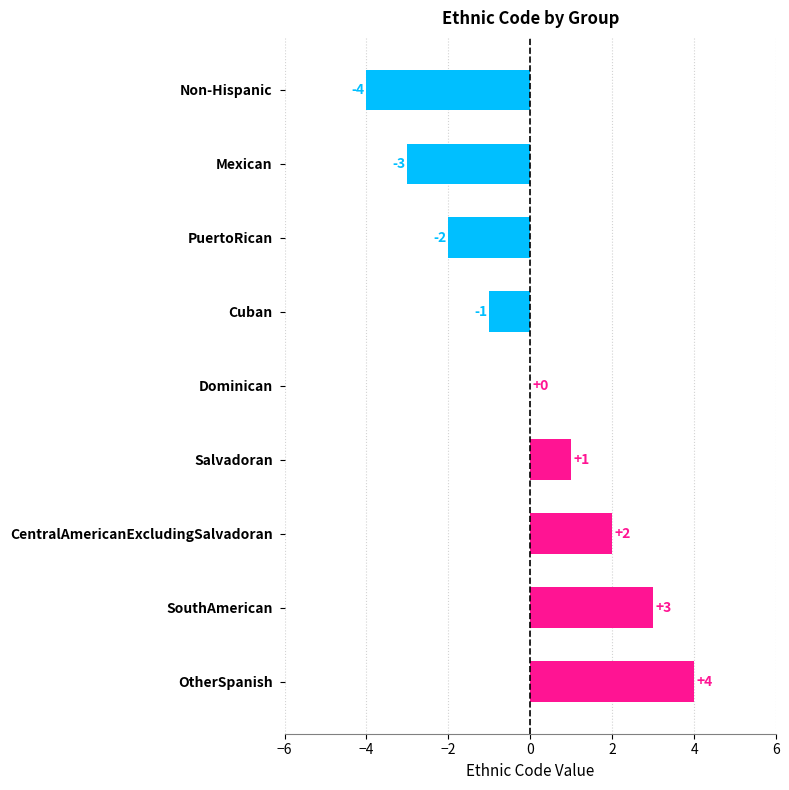

How many distinct data groups are displayed?

1